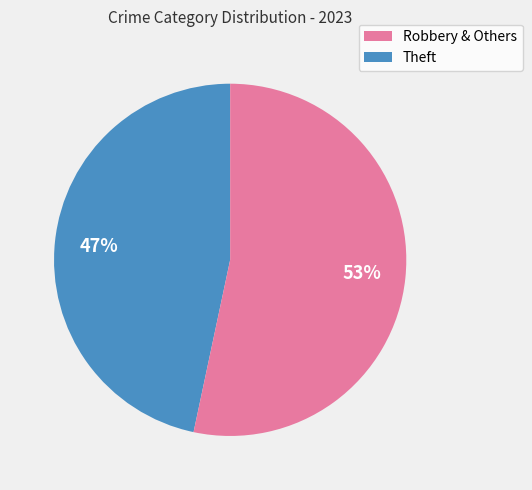

Does any single category account for the majority?

Yes